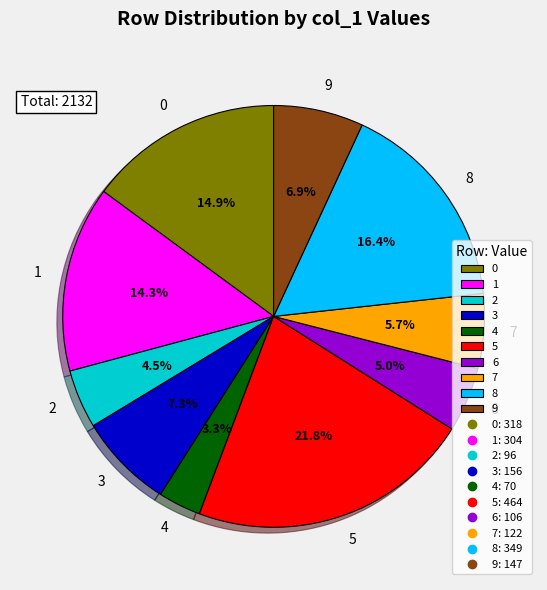

Is 7 the majority of the pie?

No